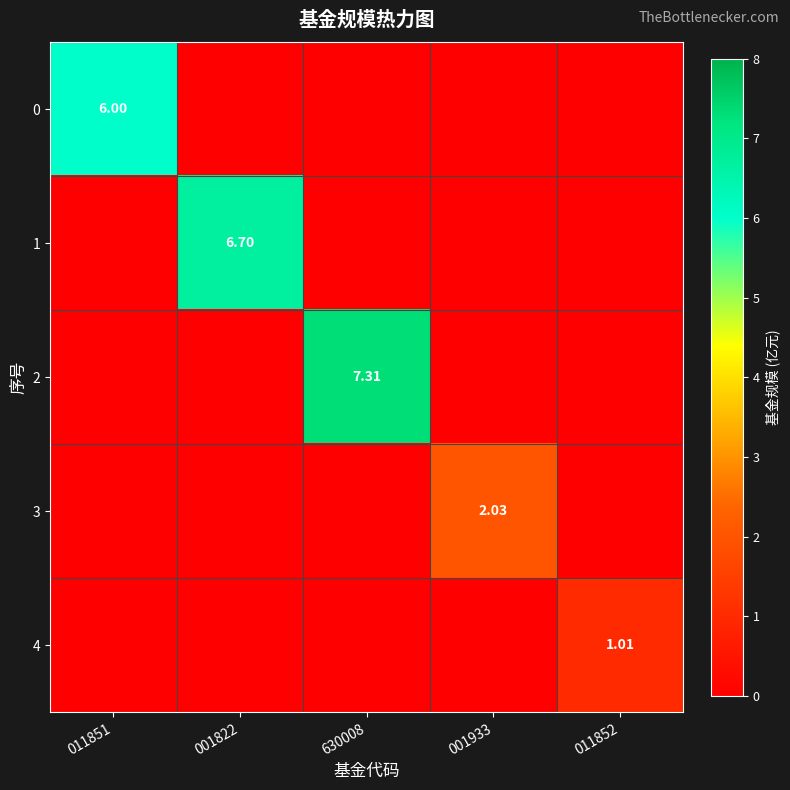

Which has a higher value, 001822 or 630008?

001822